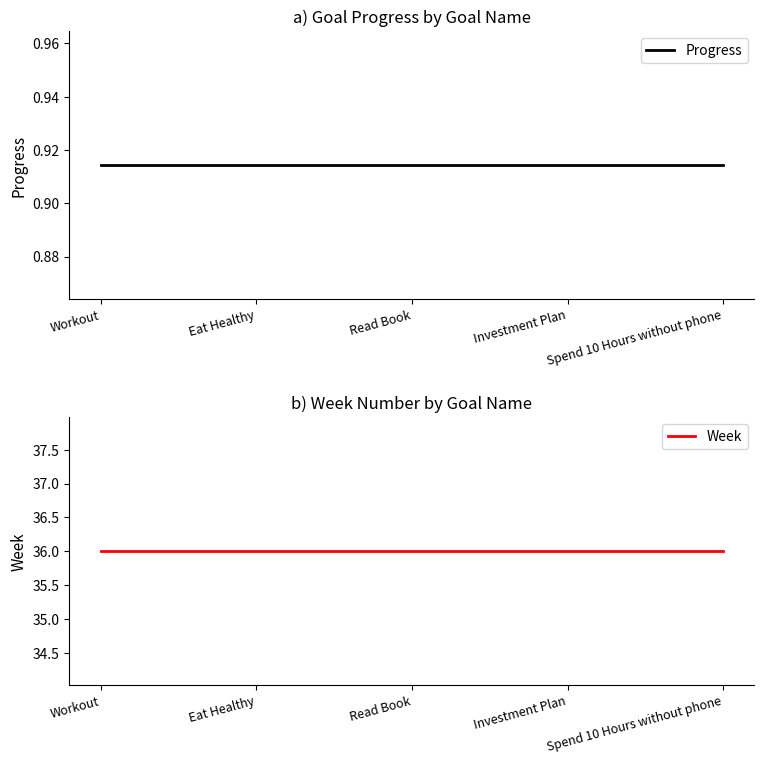

Is this an area chart (filled region under the line)?

No